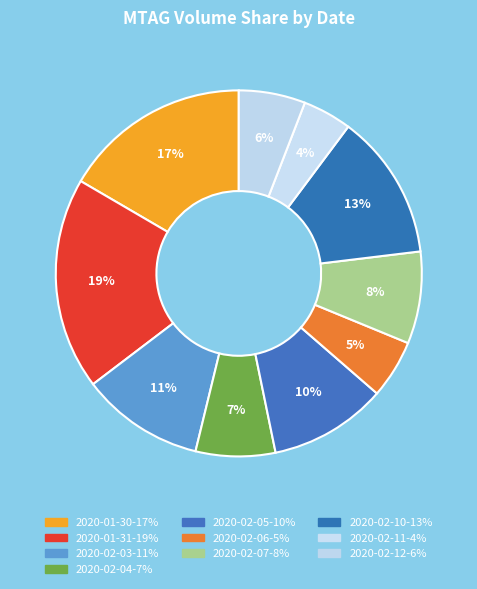

To the nearest percent, what percentage of the pie is 2020-02-04?

7%